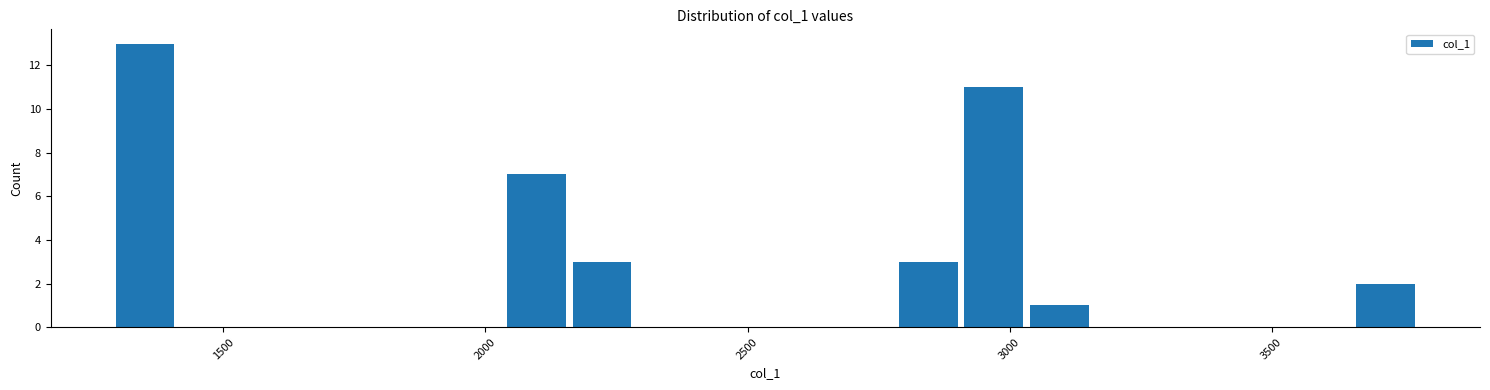

Around what value on the x-axis is the tallest bar? Give the approximate position of its centre, as read against the axis.

1350